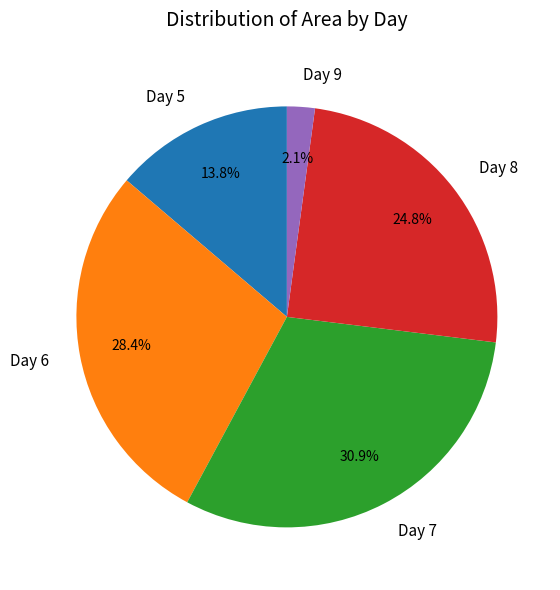

Combined, what portion of the pie is Day 9 and Day 7?

33.0%